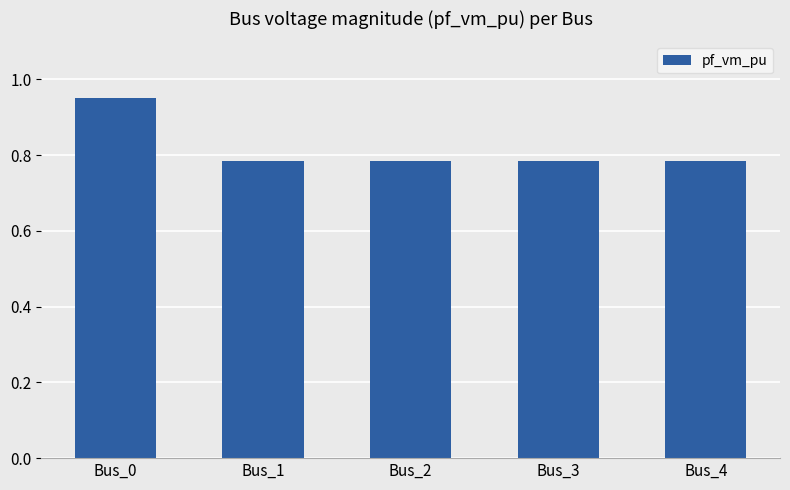

Between Bus_0 and Bus_1, which is larger?

Bus_0